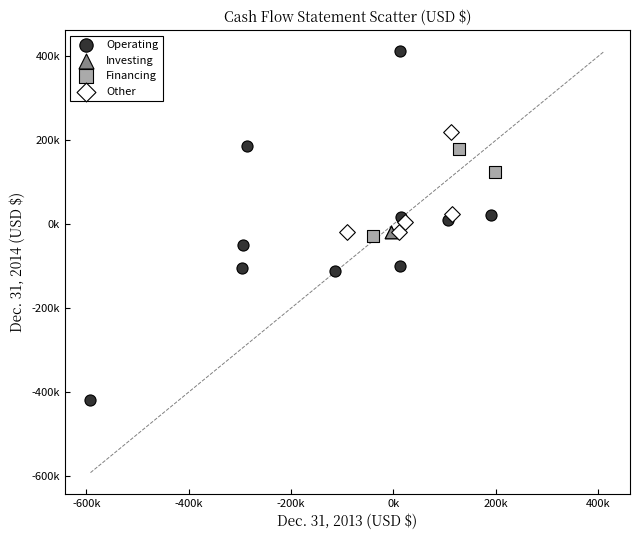

Which series contains the highest Y value?

Operating